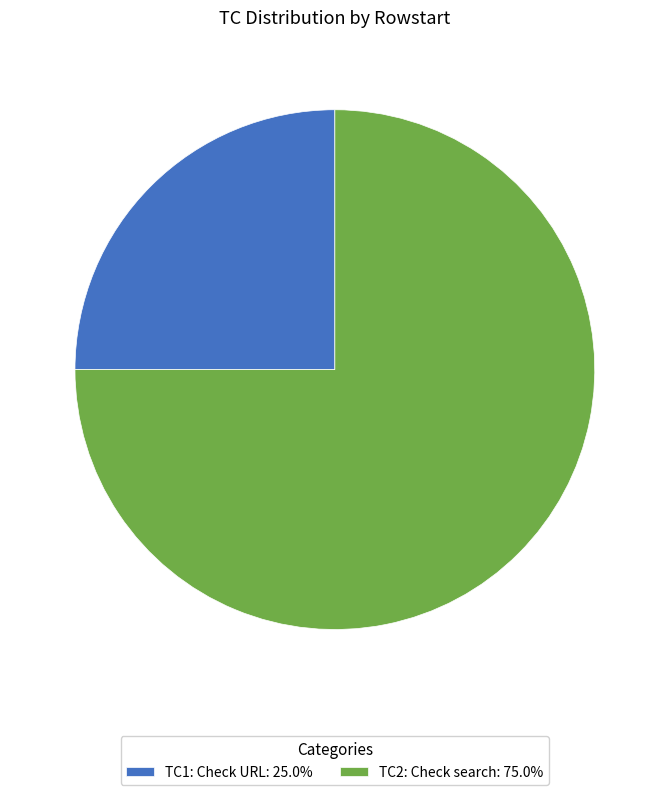

Does TC1: Check URL: 25.0% account for over 50% of the chart?

No